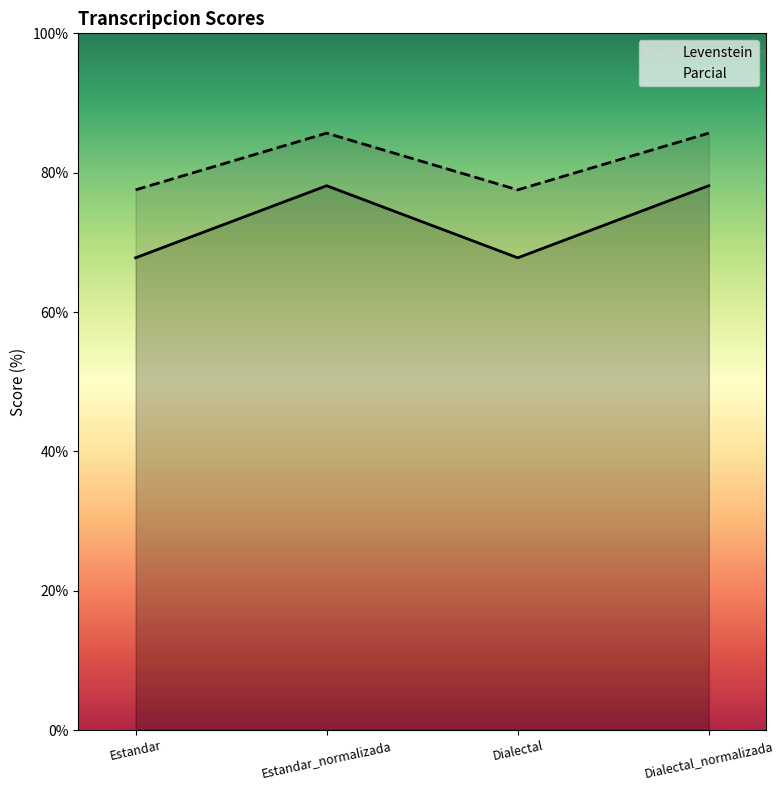

True or false: Parcial has more than 0 points higher than both neighbors.

True